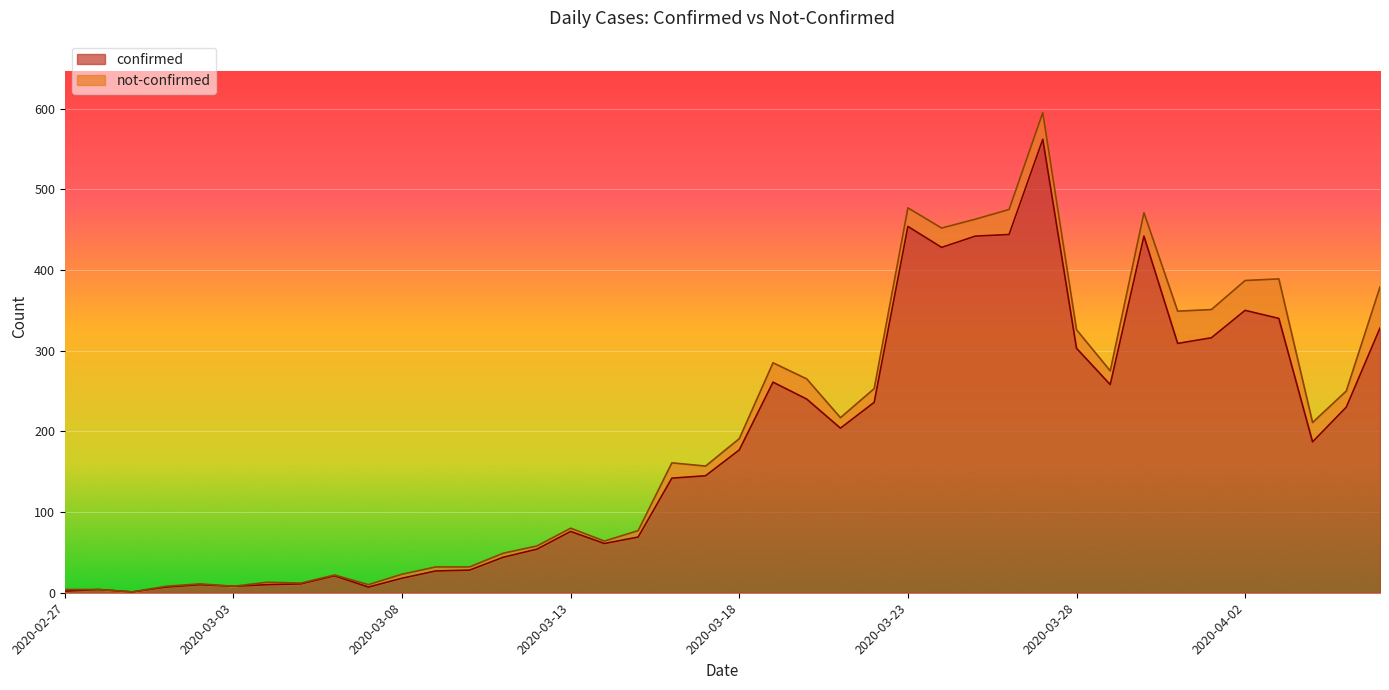

The value at 2020-04-05 is 230. True or false?

True